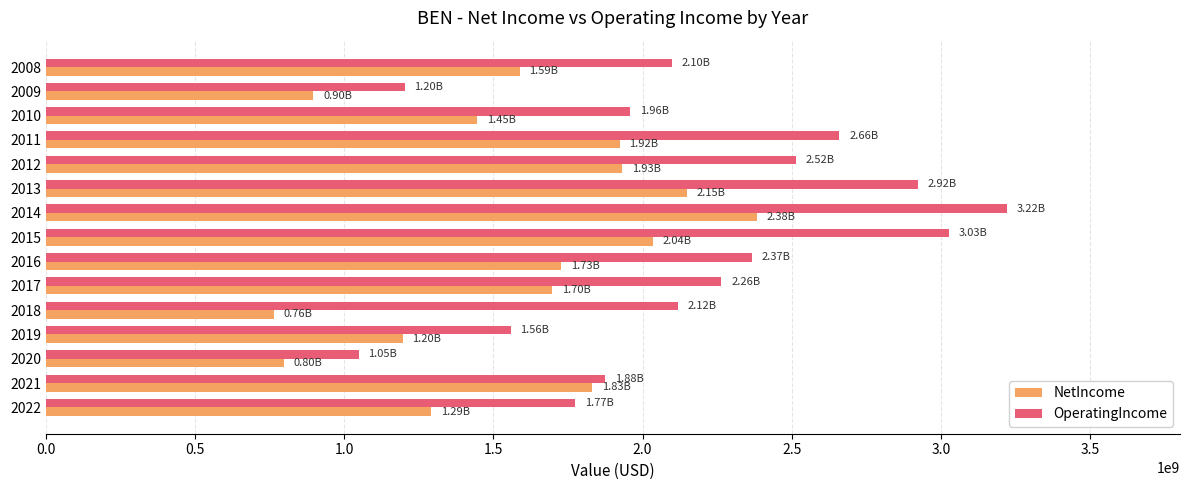

List the series in order of their overall mean, lowest first.

NetIncome, OperatingIncome